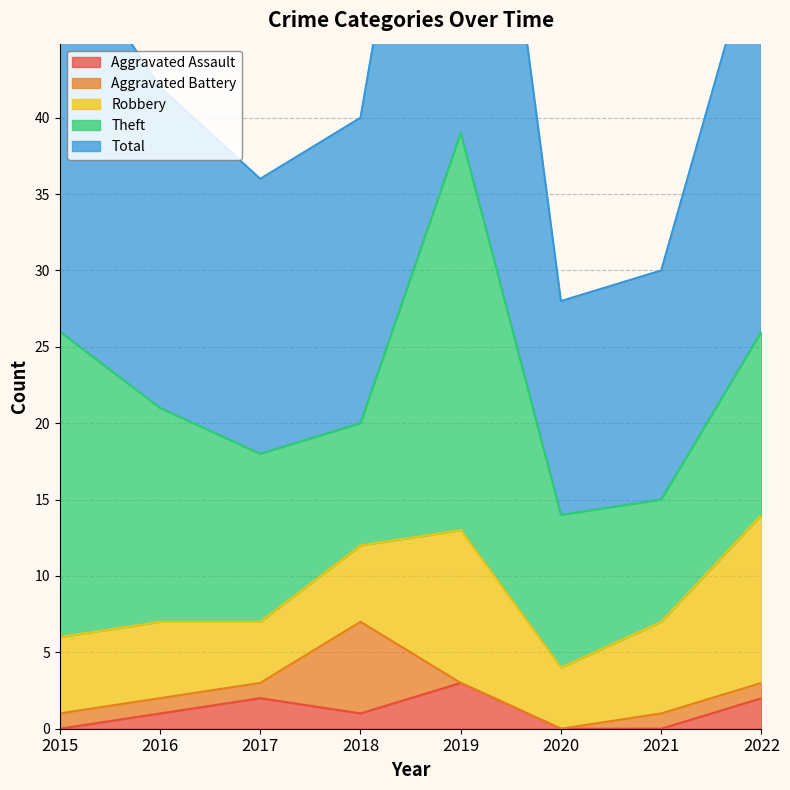

How many values in the Robbery series exceed 5?

3